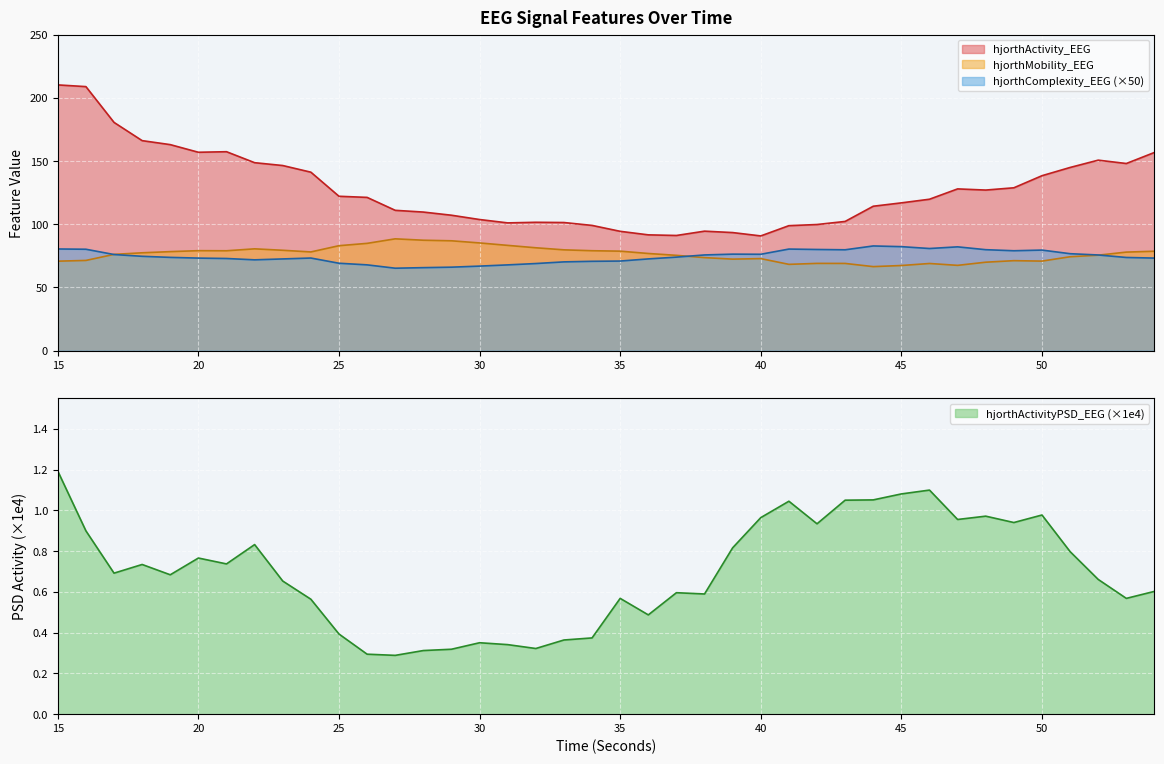

How many lines are shown in the chart?

4